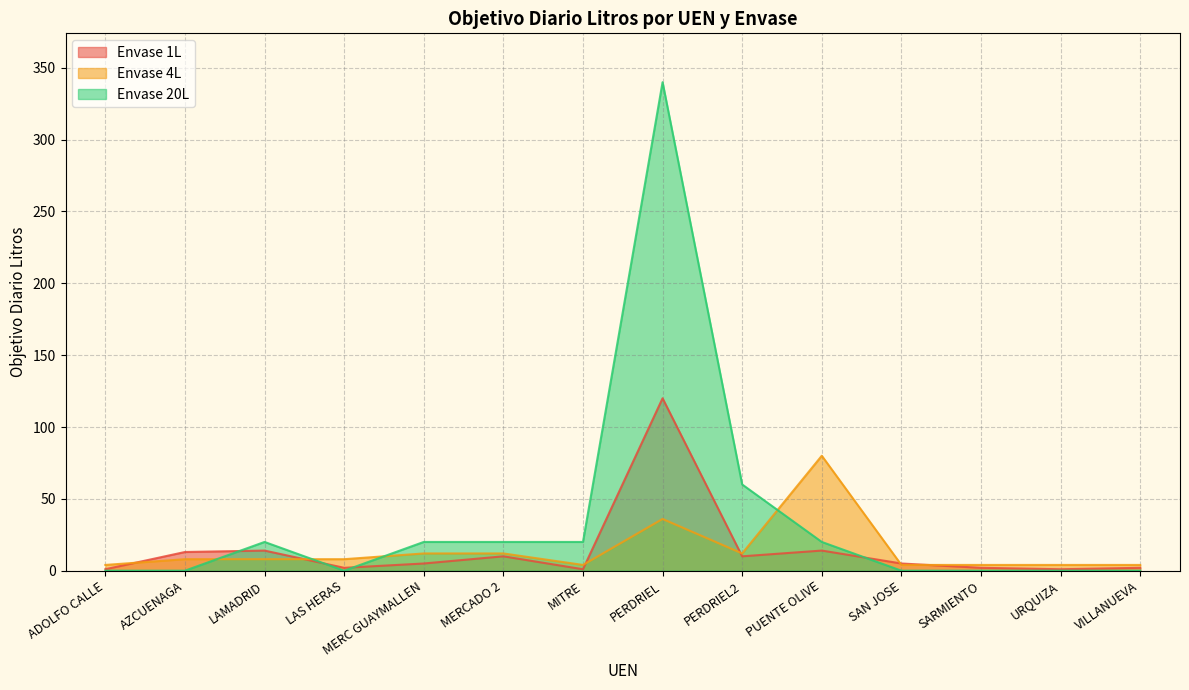

Rank the categories by ENVASE_20 value from lowest to highest.

ADOLFO CALLE, AZCUENAGA, LAS HERAS, SAN JOSE, SARMIENTO, URQUIZA, VILLANUEVA, LAMADRID, MERC GUAYMALLEN, MERCADO 2, MITRE, PUENTE OLIVE, PERDRIEL2, PERDRIEL